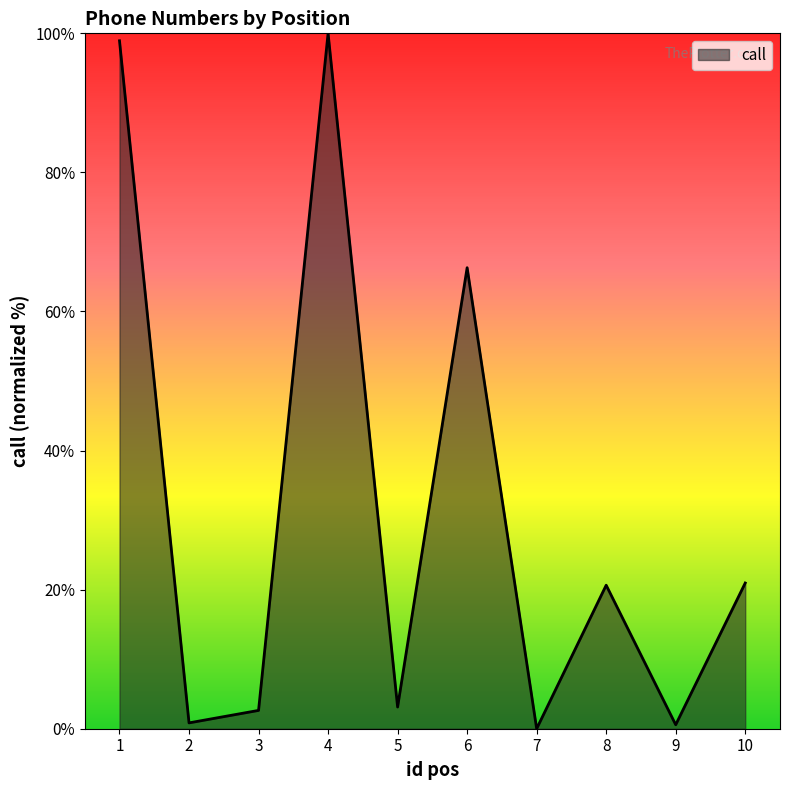

True or false: there are more than 0 points higher than both neighbors.

True